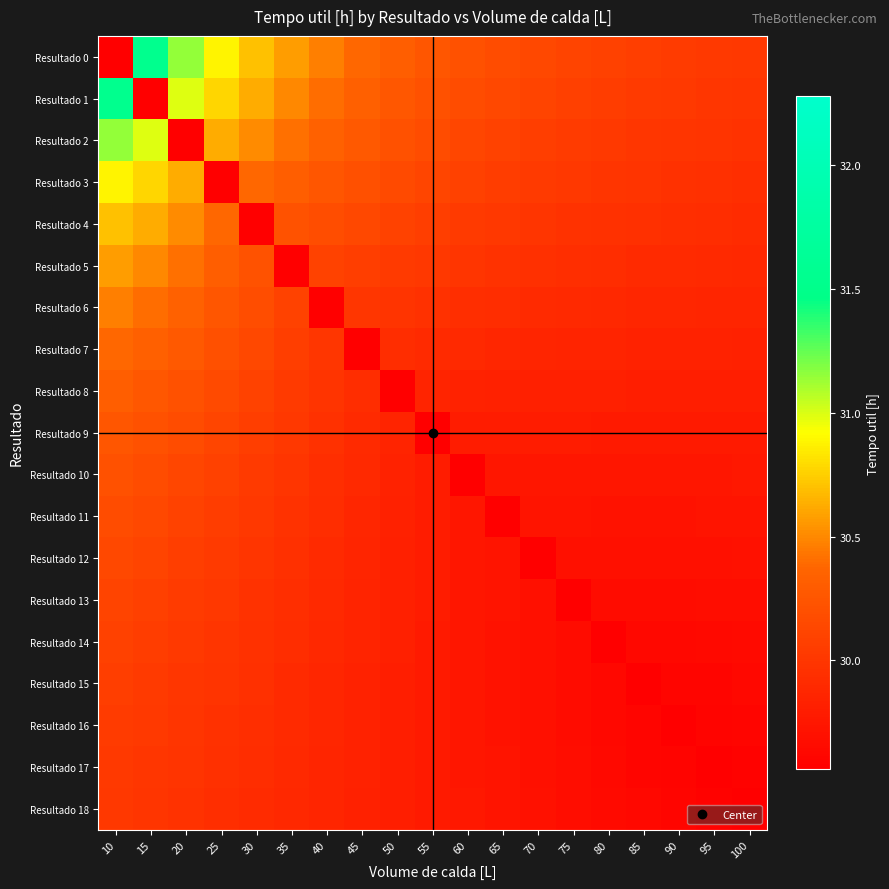

At which category is the sum across all series the highest?

10